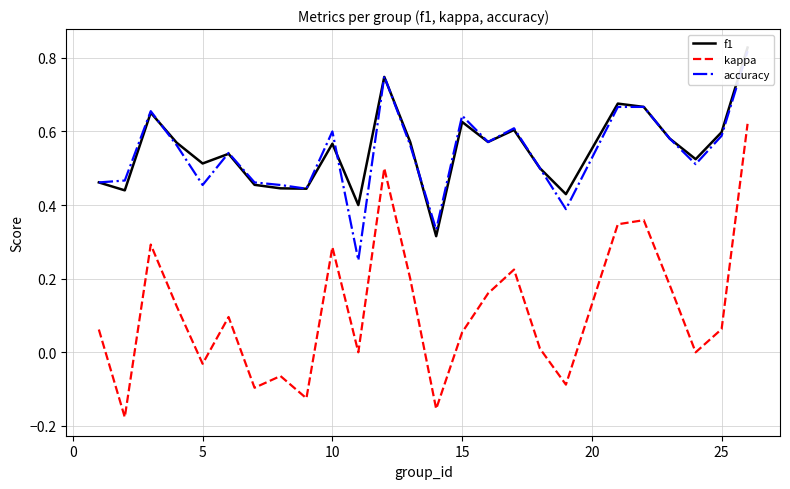

What is the highest value of the f1 series?

0.8